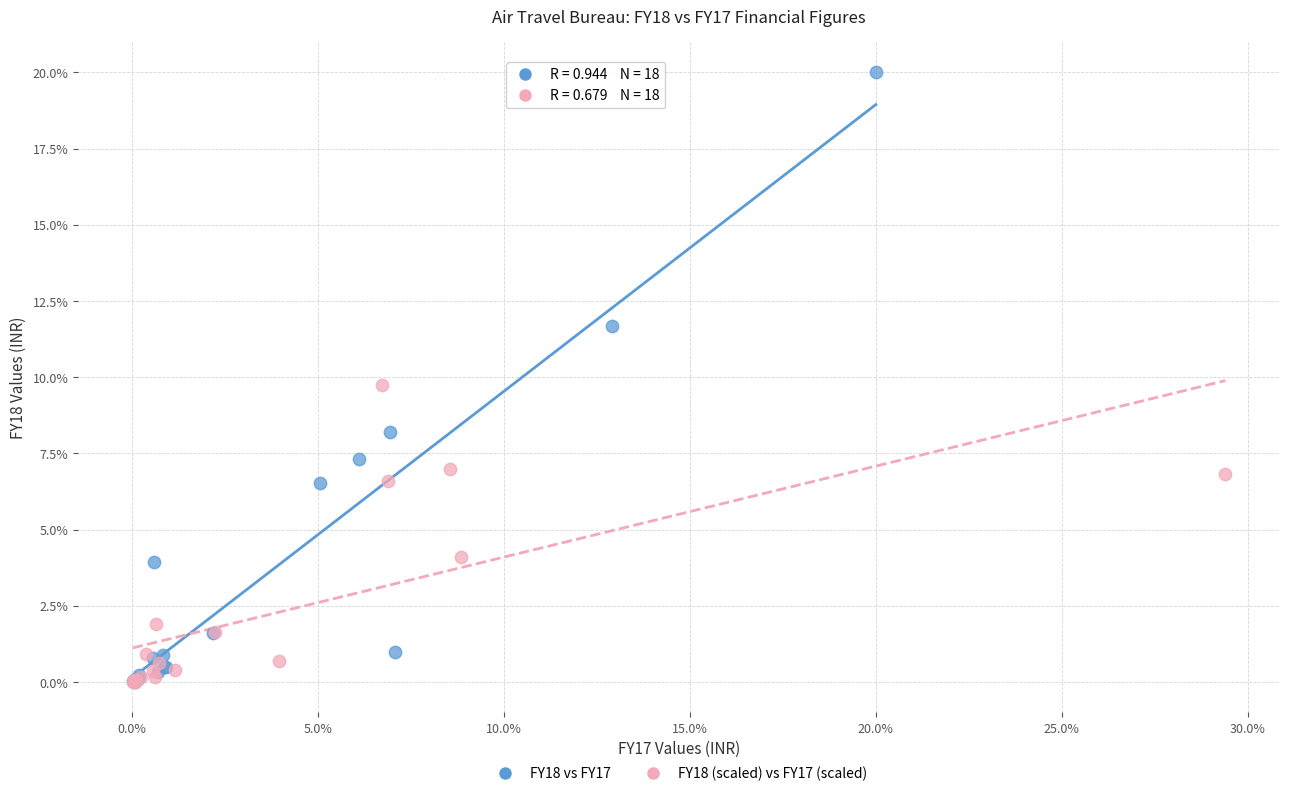

Which series contains the highest Y value?

FY18 vs FY17